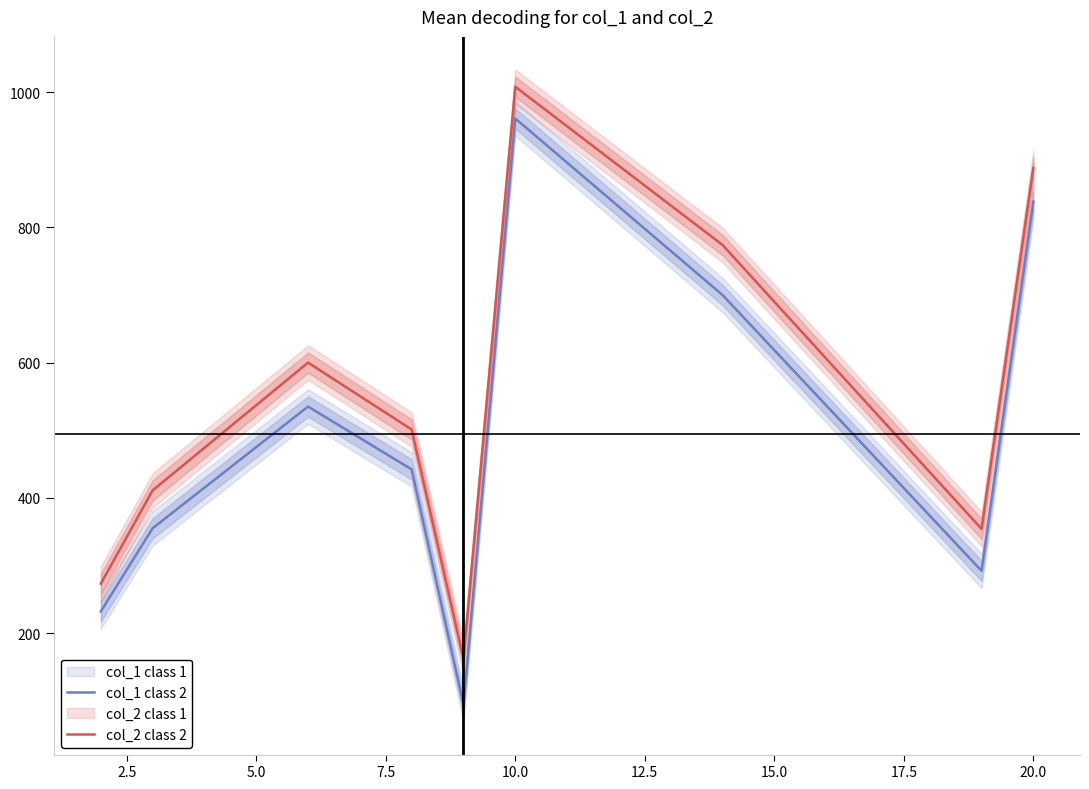

What is the maximum value for col_1 class 2?

961